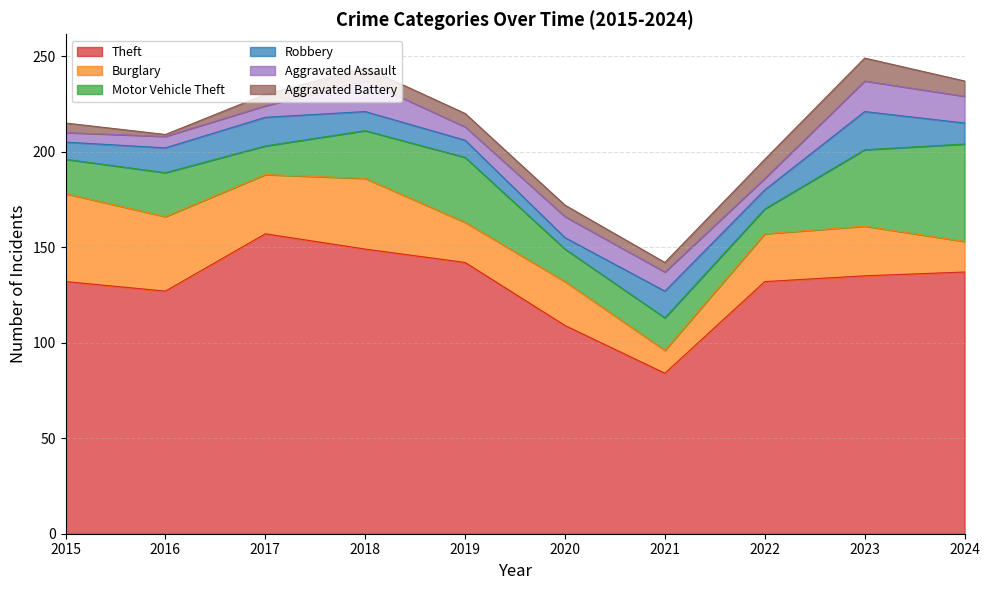

At which category does Theft reach its first local valley?

2016